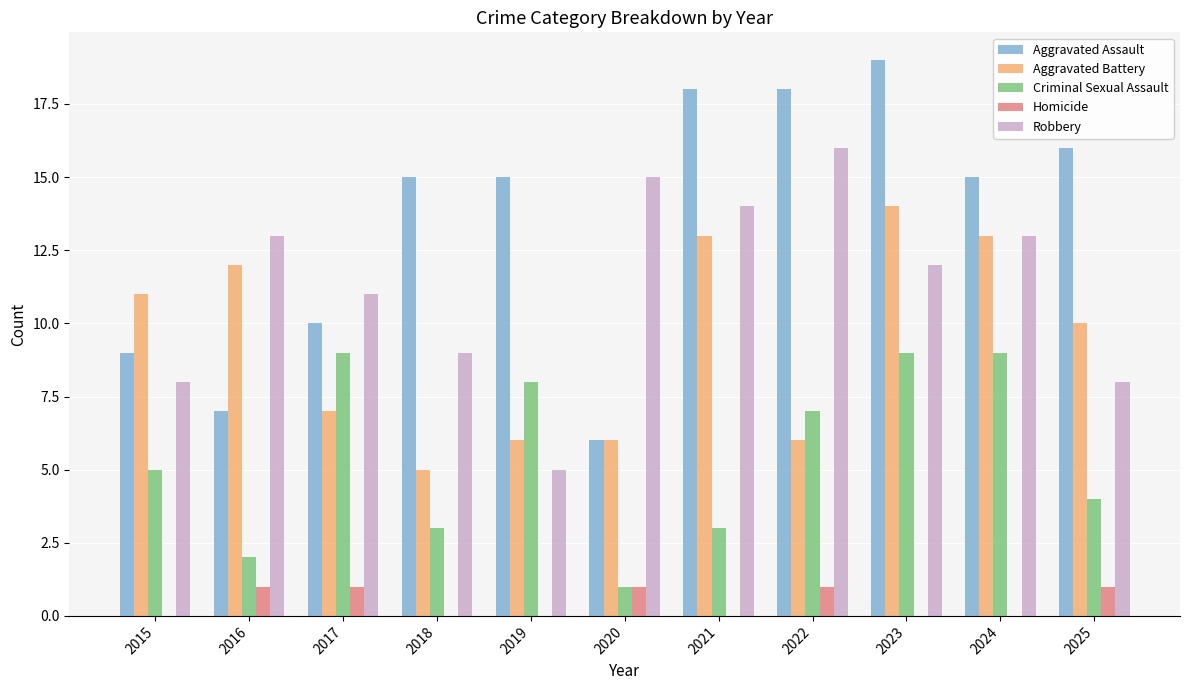

The Aggravated Assault series shows 18 at 2021. True or false?

True